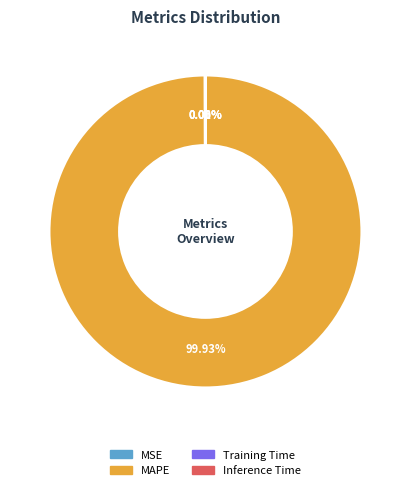

Which slice represents more than half of the pie?

MAPE